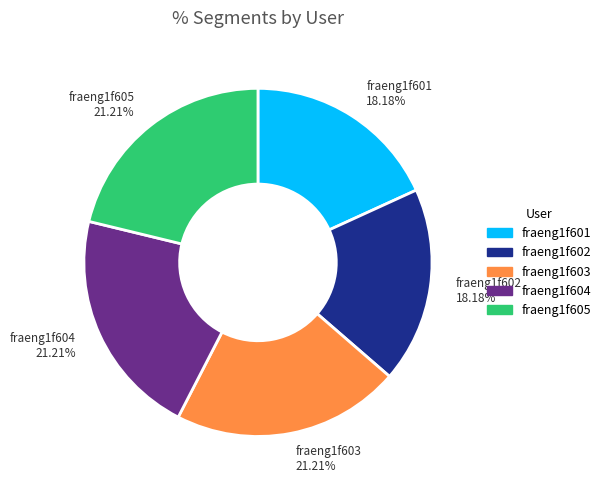

Is fraeng1f604 the majority of the pie?

No